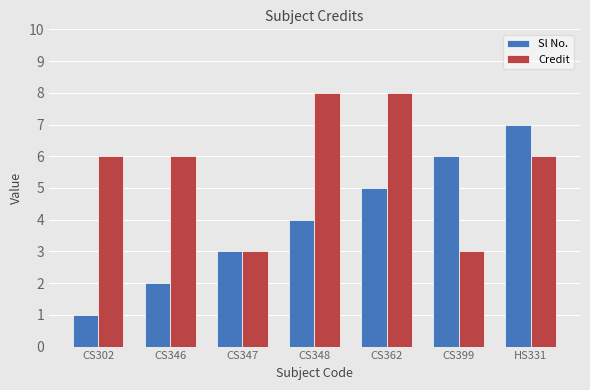

How many bars are there in total?

14